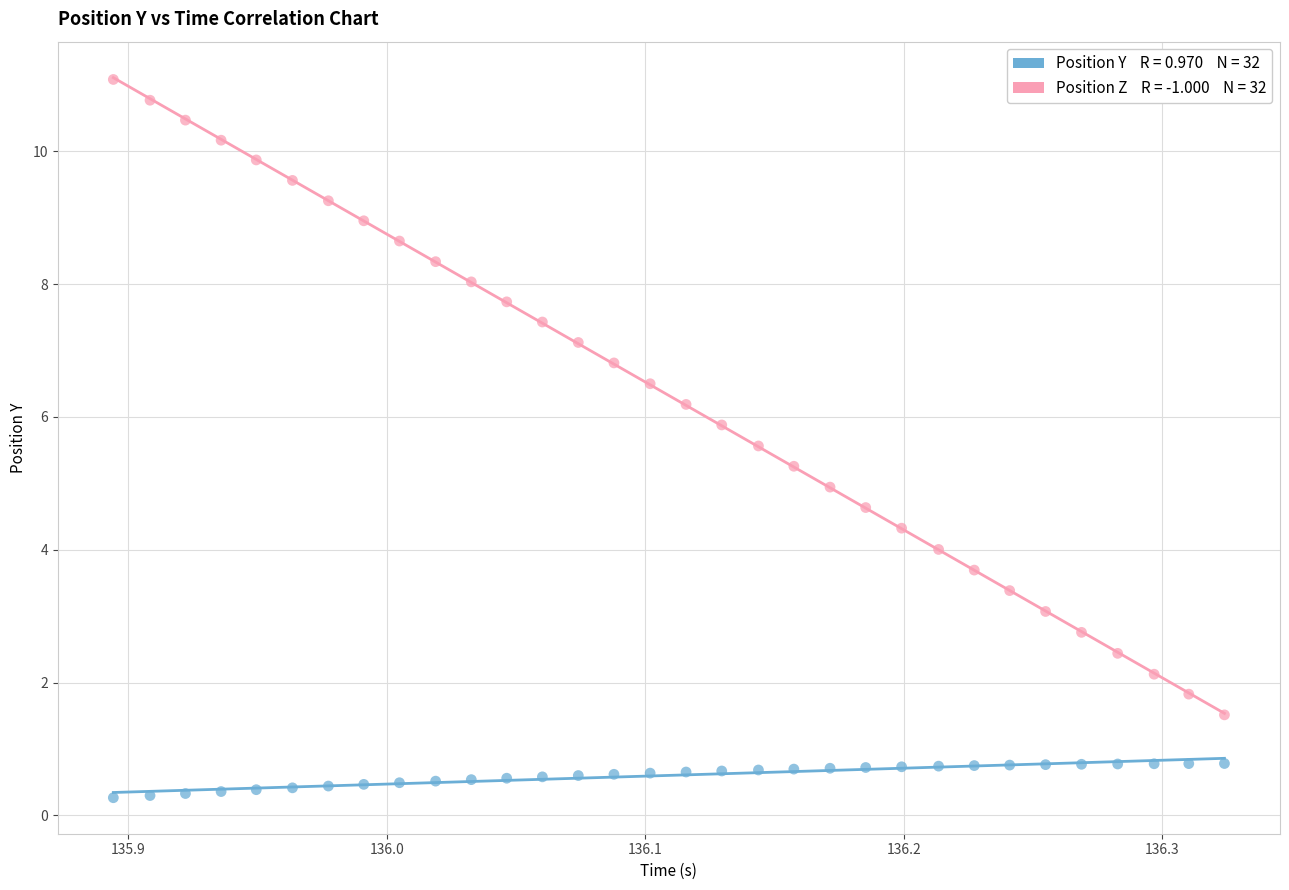

Across all data points, what is the range of Y values (max minus min)?

10.8